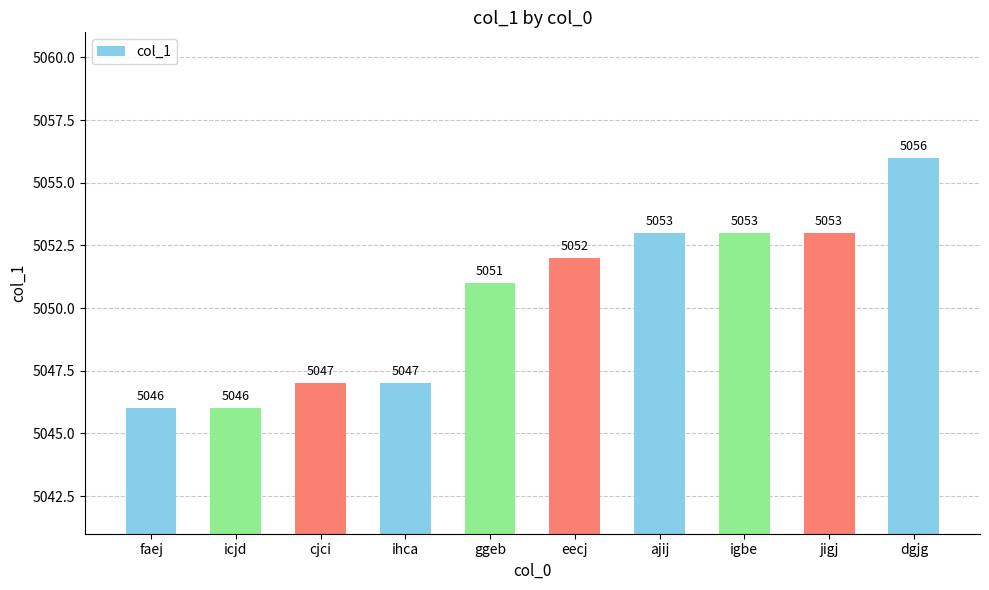

What value does the data have at igbe?

5053